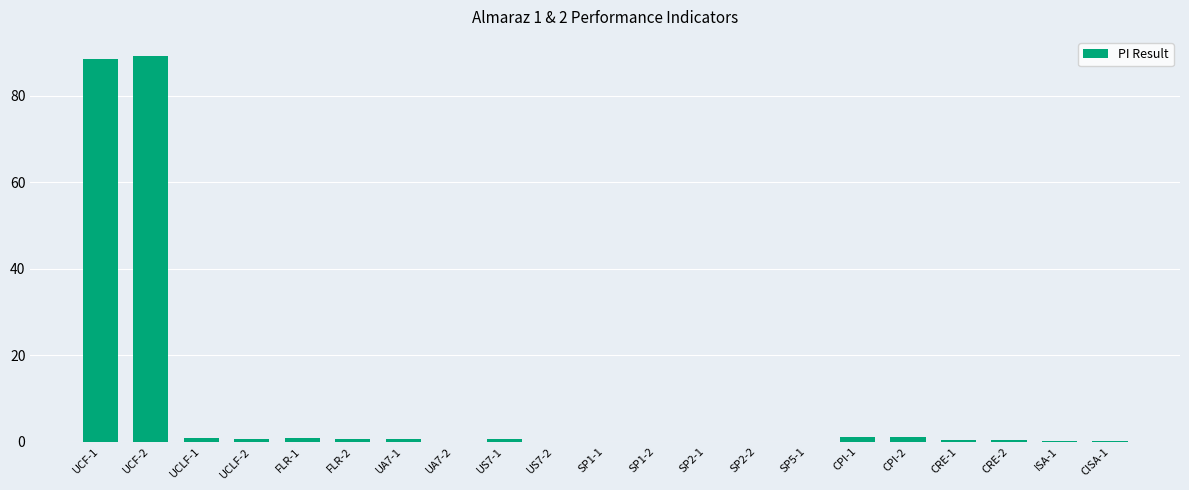

The chart shows a value of 0.0 at SP1-2. True or false?

True